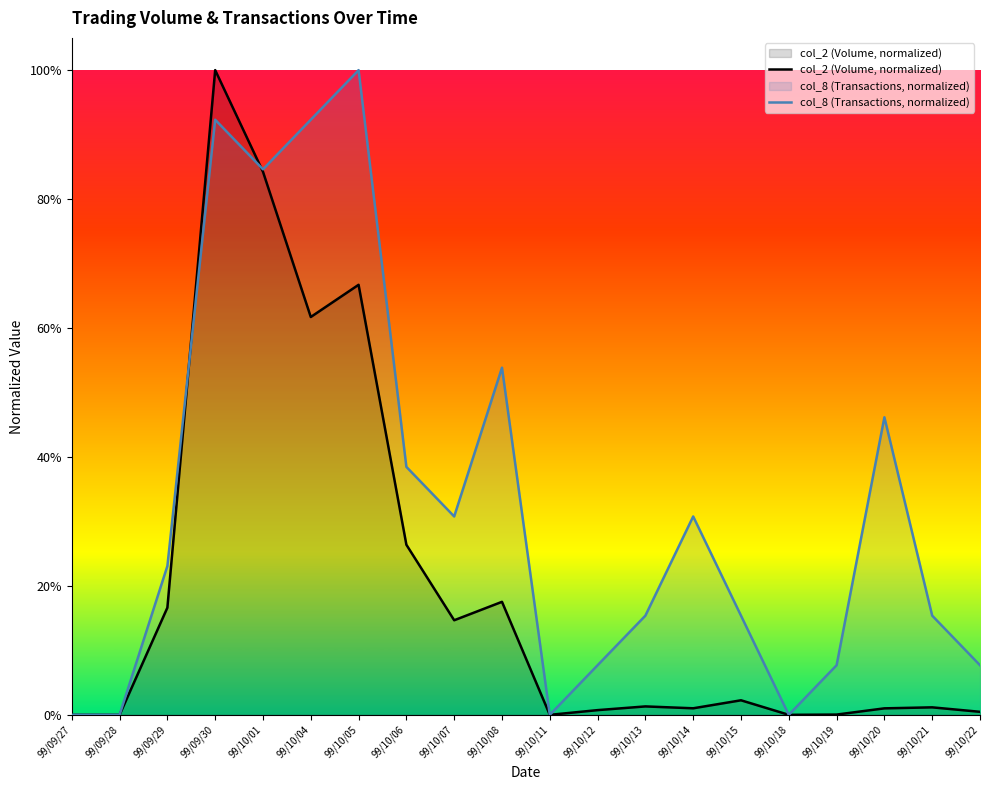

Reading right to left, what are all the values shown in this chart?

col_2 (Volume, normalized): 99/10/22=0.0	99/10/21=0.0	99/10/20=0.0	99/10/19=0.0	99/10/18=0.0	99/10/15=0.0	99/10/14=0.0	99/10/13=0.0	99/10/12=0.0	99/10/11=0.0	99/10/08=0.2	99/10/07=0.1	99/10/06=0.3	99/10/05=0.7	99/10/04=0.6	99/10/01=0.8	99/09/30=1.0	99/09/29=0.2	99/09/28=0.0	99/09/27=0.0
col_8 (Transactions, normalized): 99/10/22=0.1	99/10/21=0.2	99/10/20=0.5	99/10/19=0.1	99/10/18=0.0	99/10/15=0.2	99/10/14=0.3	99/10/13=0.2	99/10/12=0.1	99/10/11=0.0	99/10/08=0.5	99/10/07=0.3	99/10/06=0.4	99/10/05=1.0	99/10/04=0.9	99/10/01=0.8	99/09/30=0.9	99/09/29=0.2	99/09/28=0.0	99/09/27=0.0